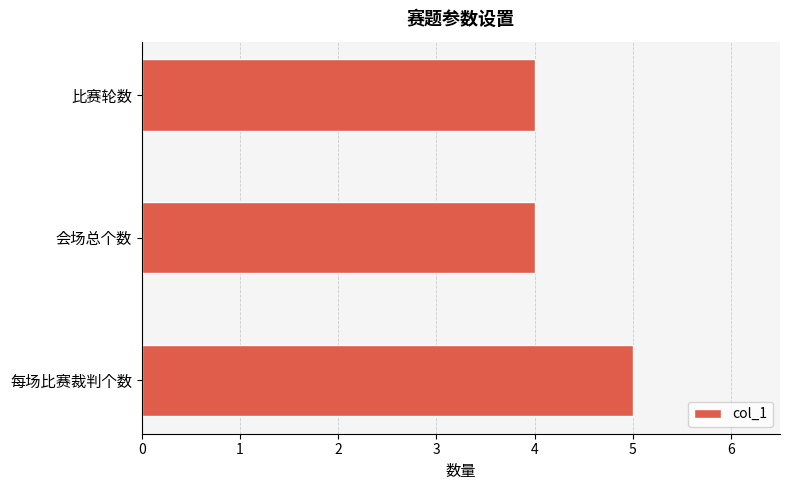

How many bars are there in total?

3